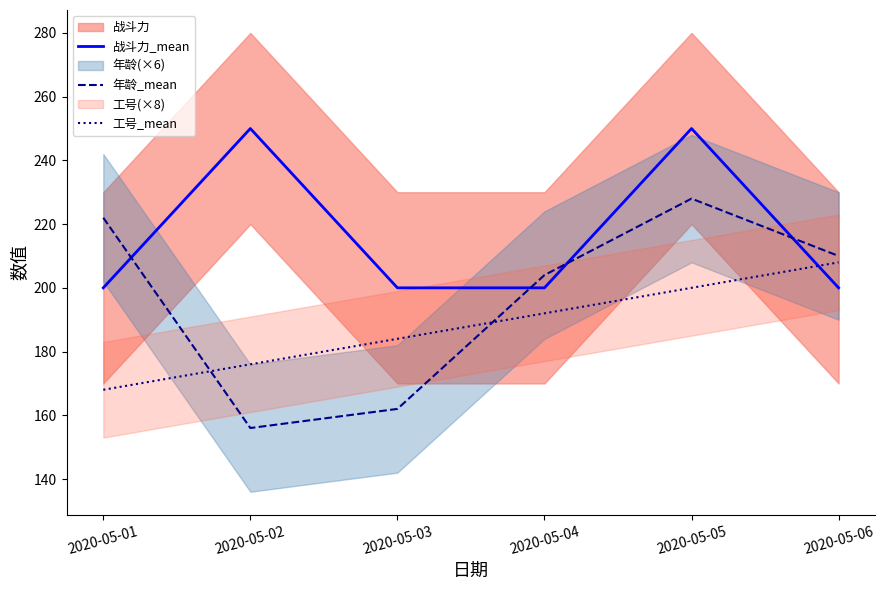

What is the difference between the maximum and second lowest values in the 年龄_mean series?

66